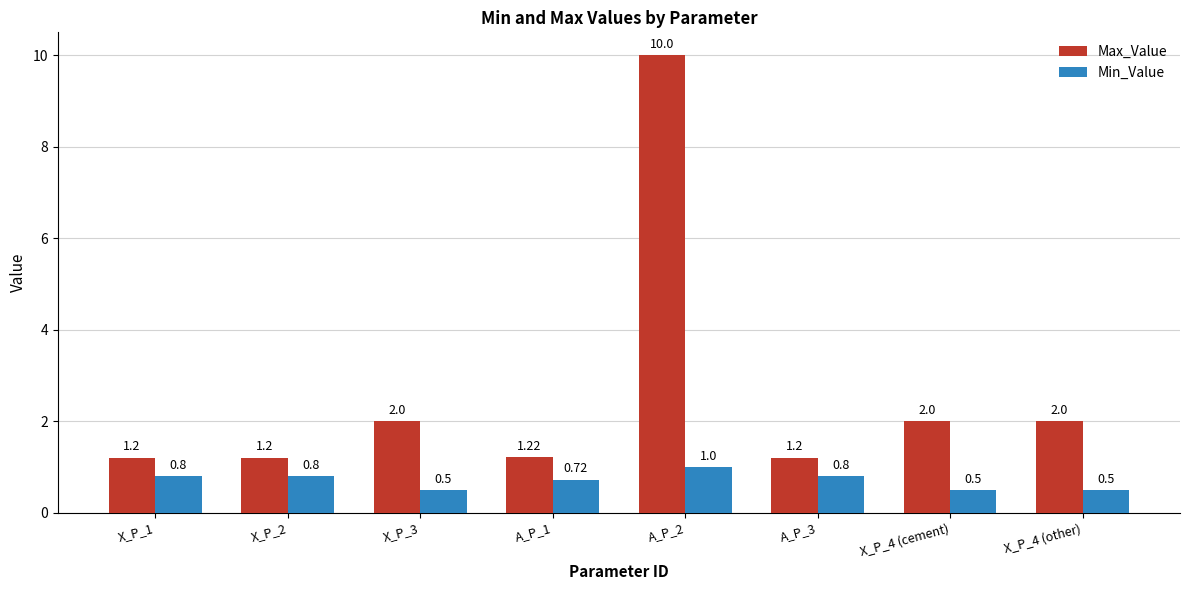

Rank the series by their average value, from highest to lowest.

Max_Value, Min_Value